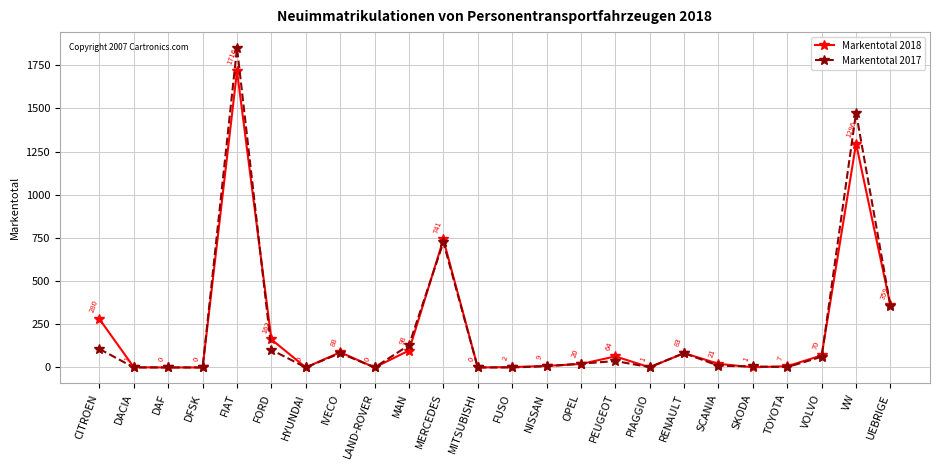

Does the chart display data point markers on the line(s)?

Yes